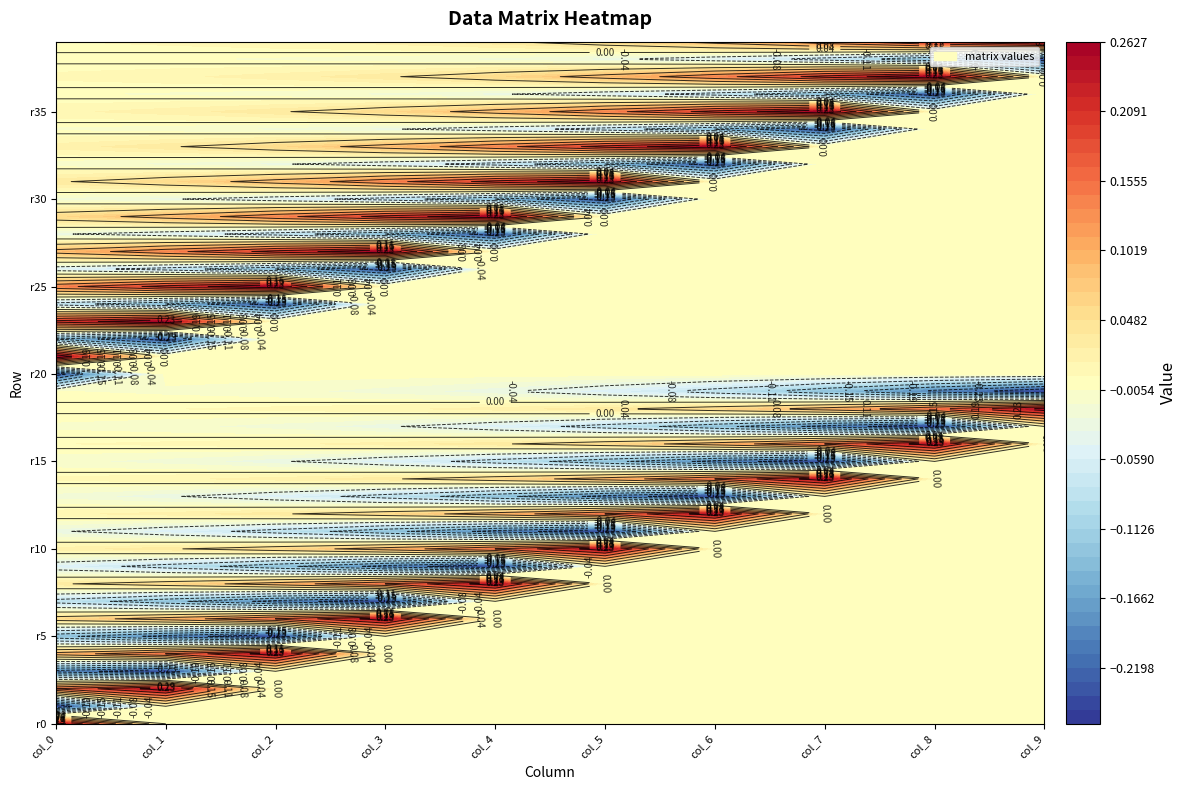

The value of col_5 at 38 is -0.0. True or false?

False